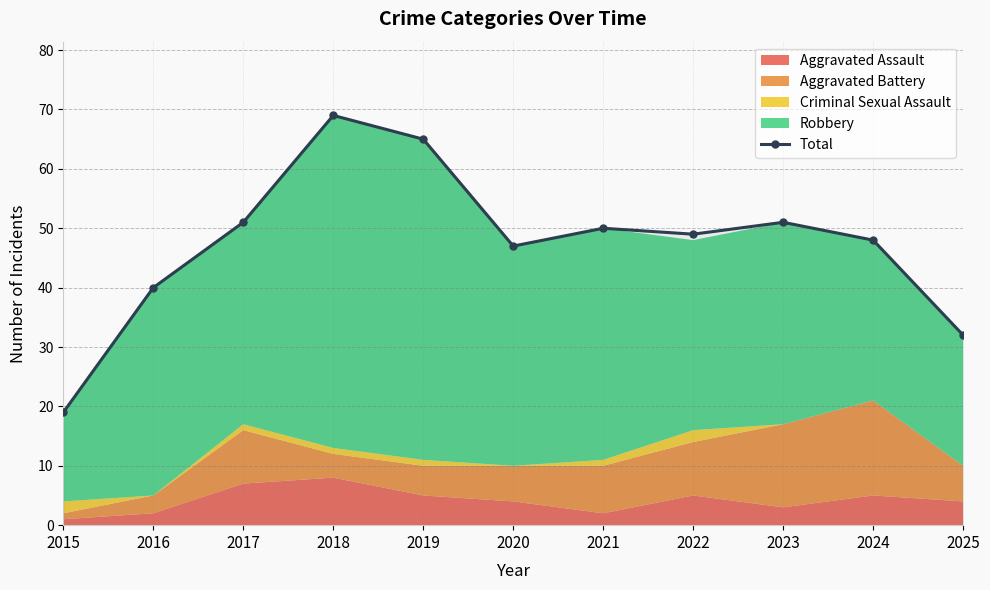

Reading left to right, list all the values displayed in this chart.

2015=19	2016=40	2017=51	2018=69	2019=65	2020=47	2021=50	2022=49	2023=51	2024=48	2025=32